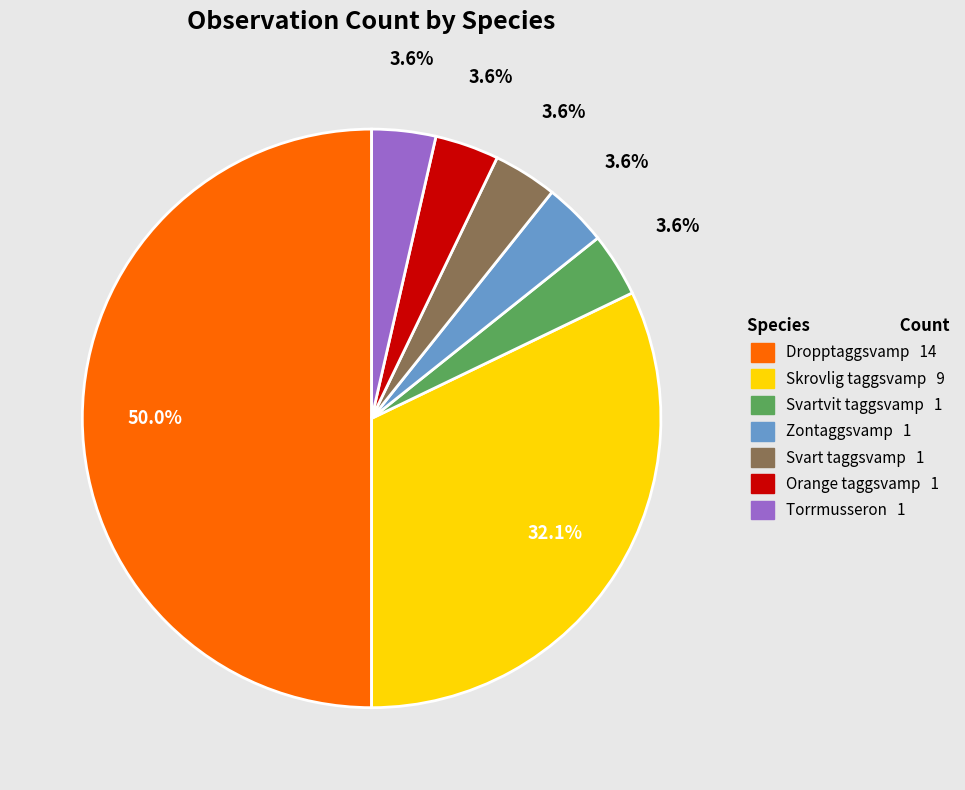

Between Svartvit taggsvamp and Dropptaggsvamp, which is larger?

Dropptaggsvamp